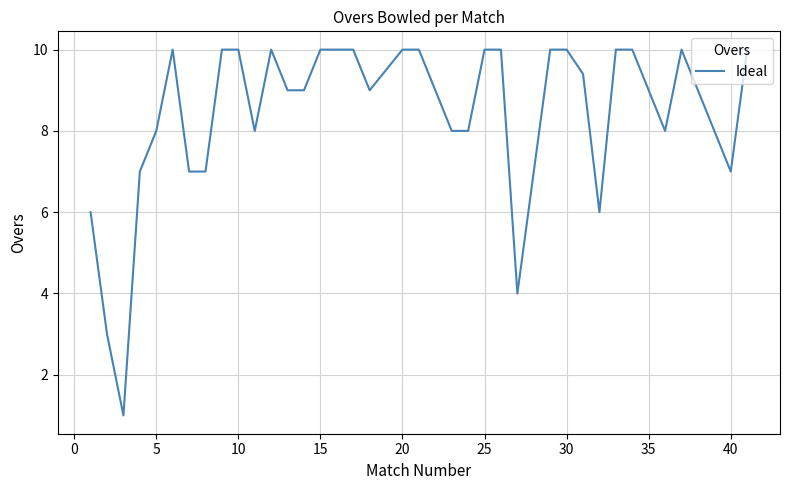

How many lines are shown in the chart?

1